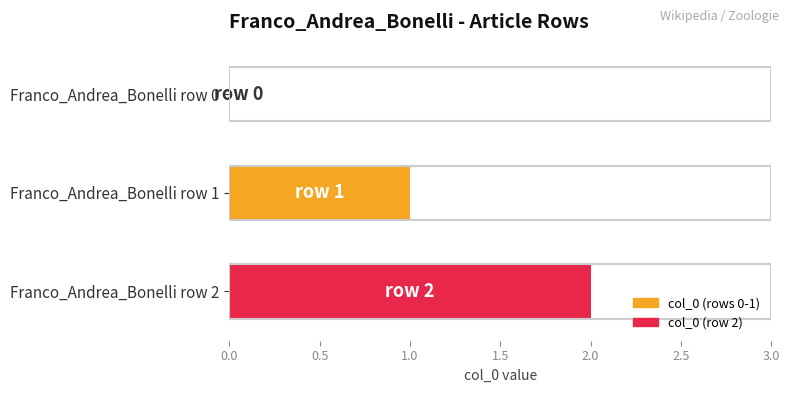

Which label corresponds to the largest value in the chart?

Franco_Andrea_Bonelli row 2